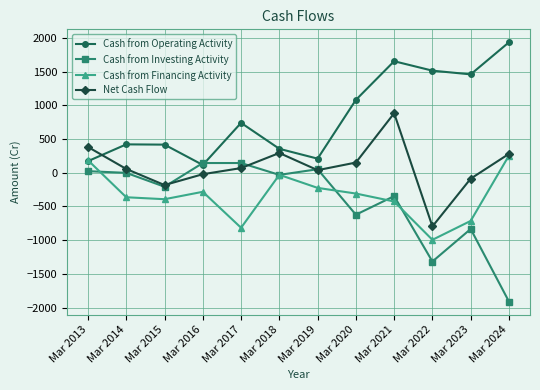

Between Mar 2020 and Mar 2021, which series saw the biggest shift?

Net Cash Flow